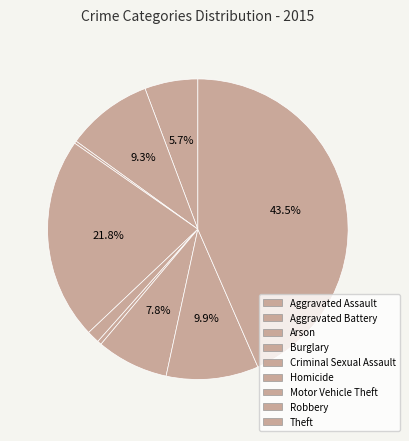

Combined, do Criminal Sexual Assault and Burglary account for over 50%?

No